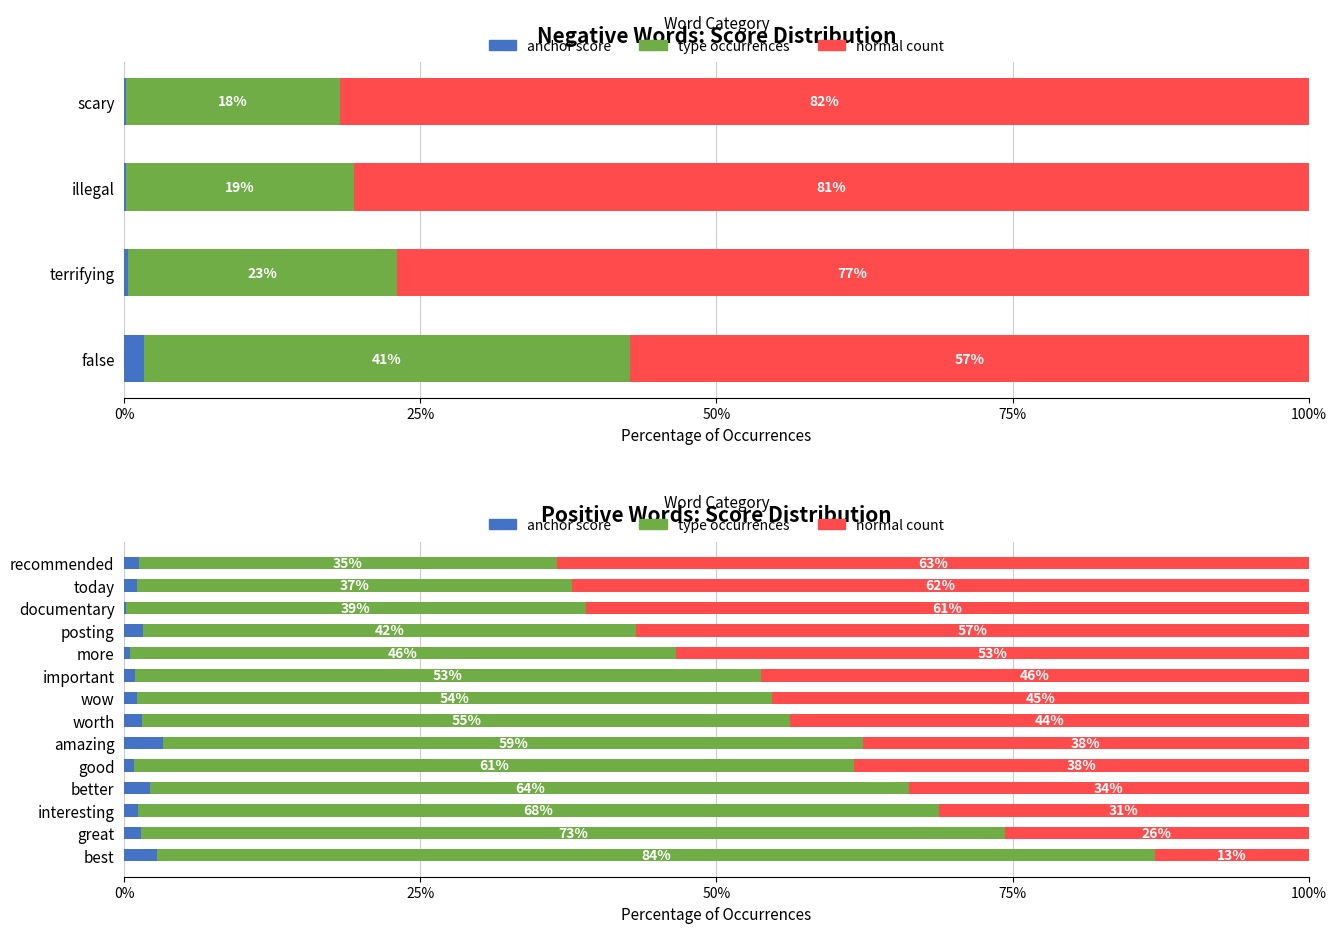

Which series changed the most between best and great?

normal count